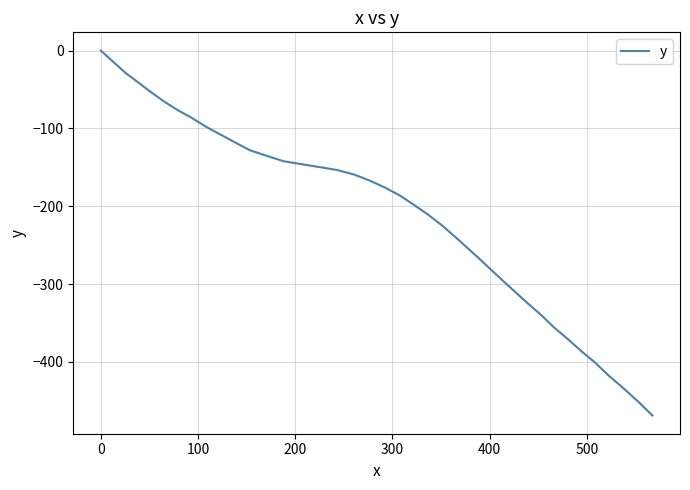

What is the difference between the maximum and minimum values?

468.8